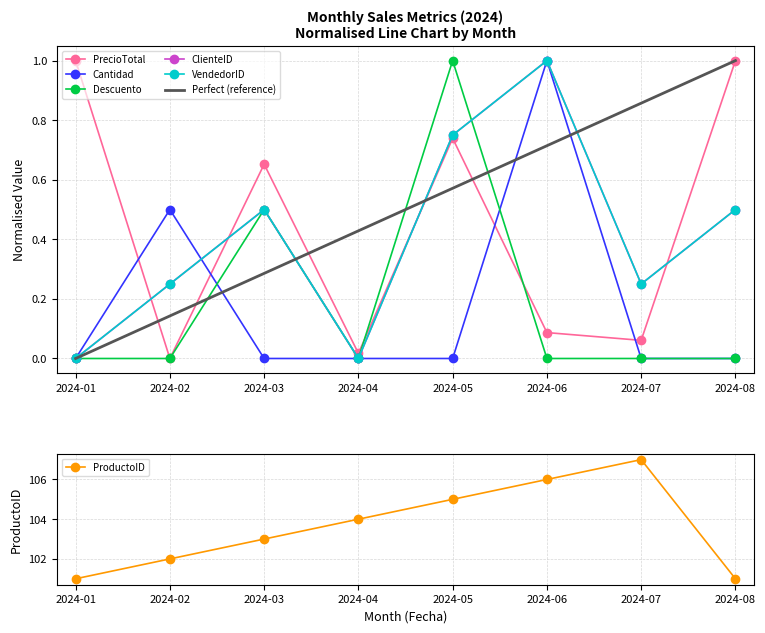

Between 2024-01 and 2024-07, which is larger?

2024-01